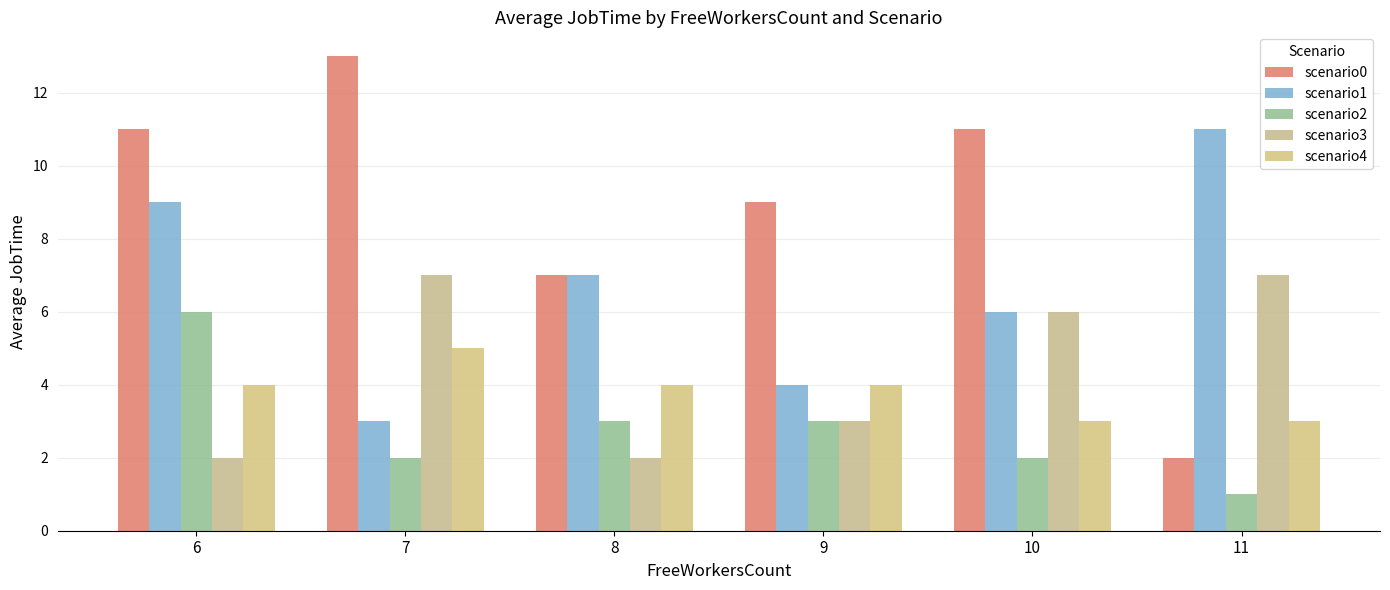

What is the difference between the highest and lowest values at 10?

9